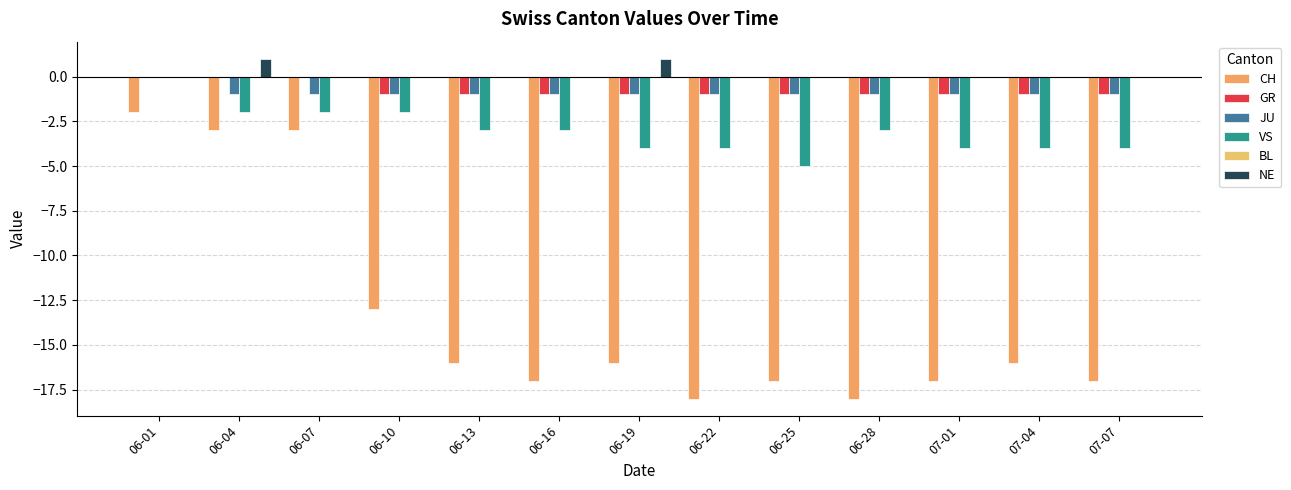

Between 06-04 and 07-04, which series saw the biggest shift?

CH